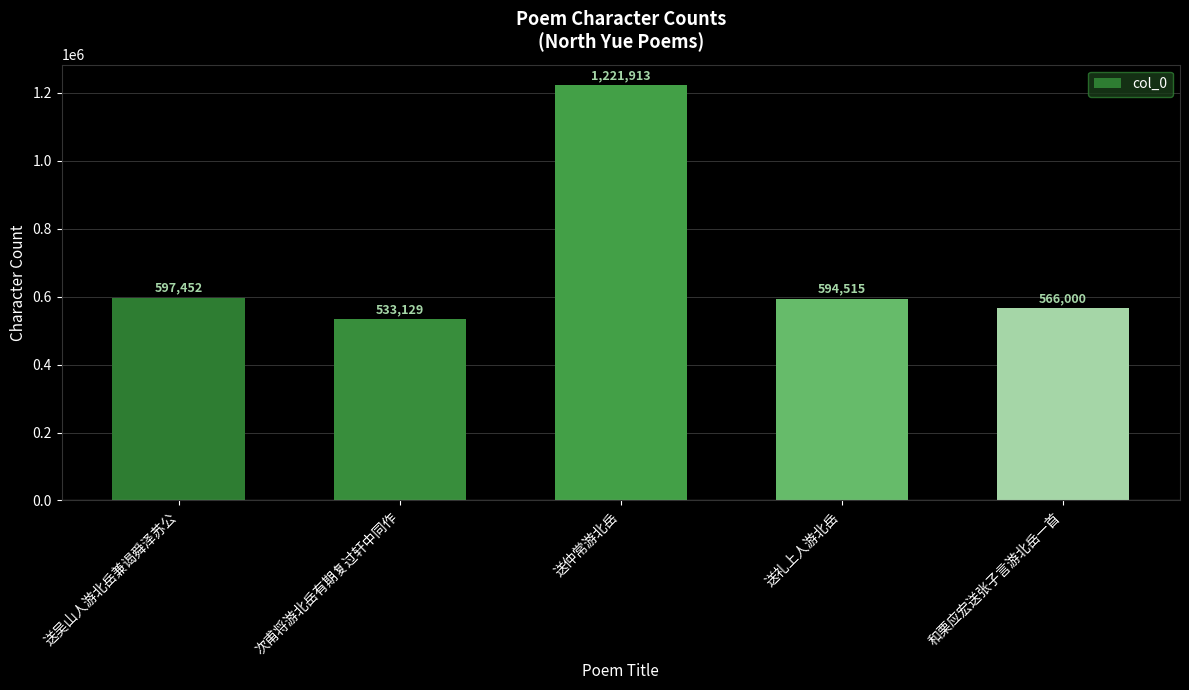

Rank the categories by value from lowest to highest.

次甫将游北岳有期复过轩中同作, 和栗应宏送张子言游北岳一首, 送礼上人游北岳, 送吴山人游北岳兼谒舜泽苏公, 送仲常游北岳